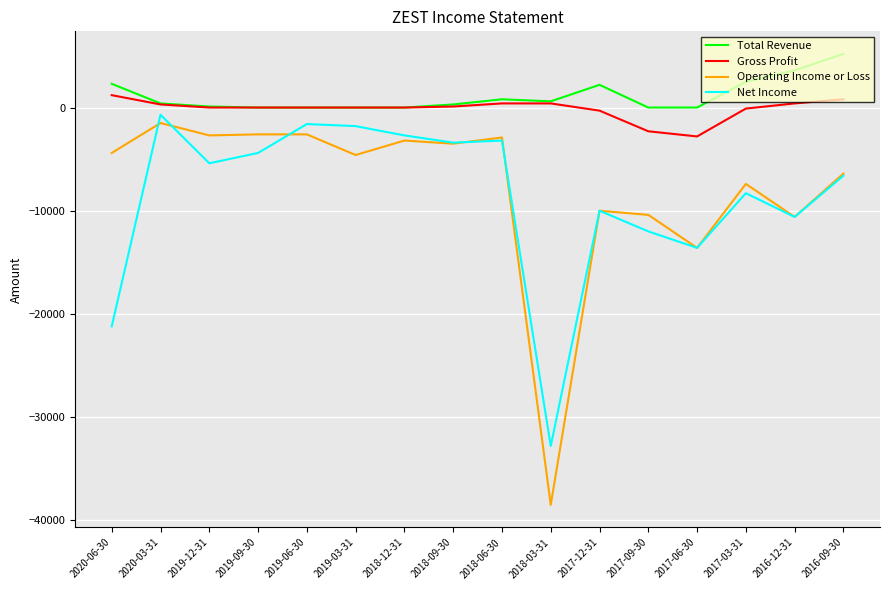

True or false: Operating Income or Loss and Gross Profit intersect in this chart.

False